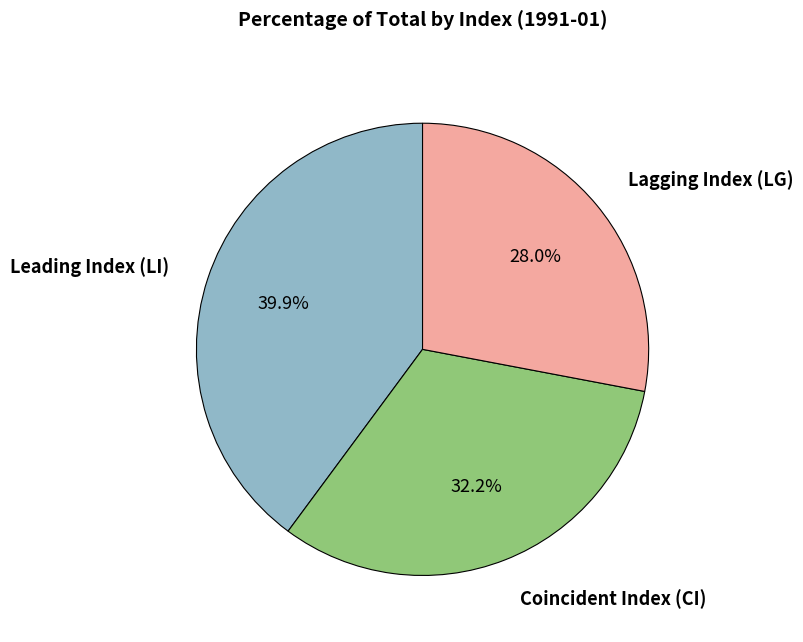

How many slices are in this pie chart?

3